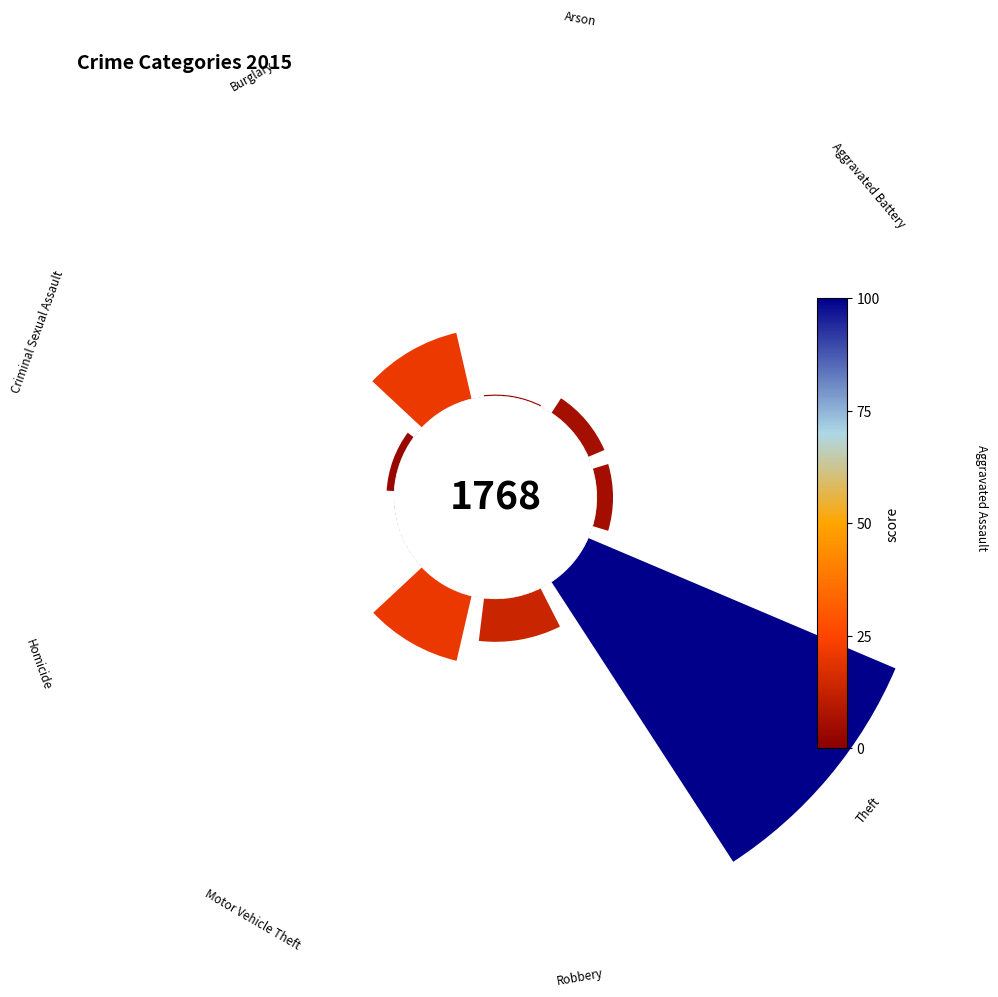

True or false: Burglary accounts for 2% of the total.

False